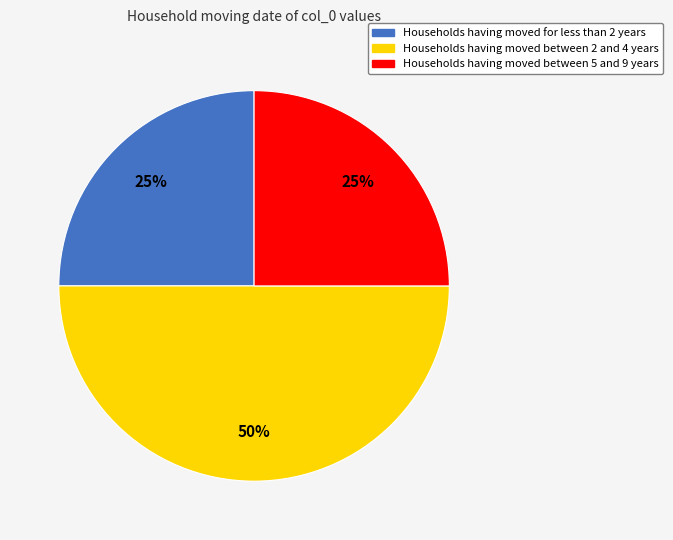

To the nearest percent, what is the difference between the largest and smallest slice percentages?

25%